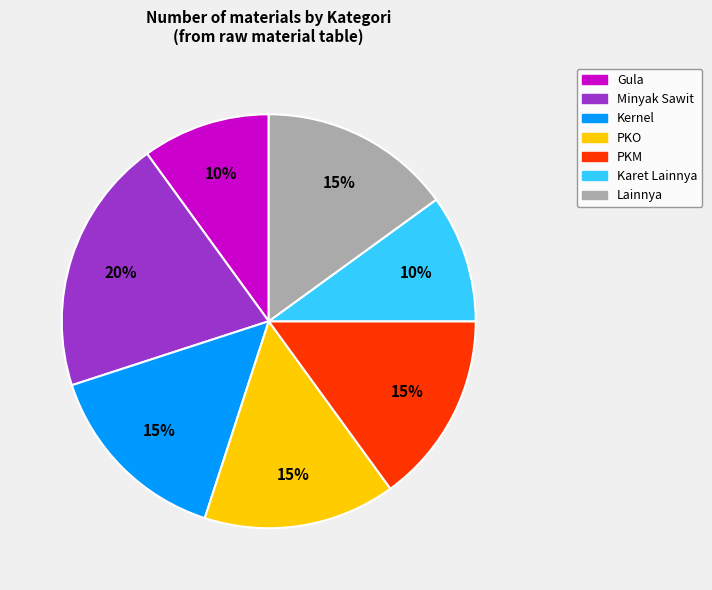

Count the number of slices in the pie.

7